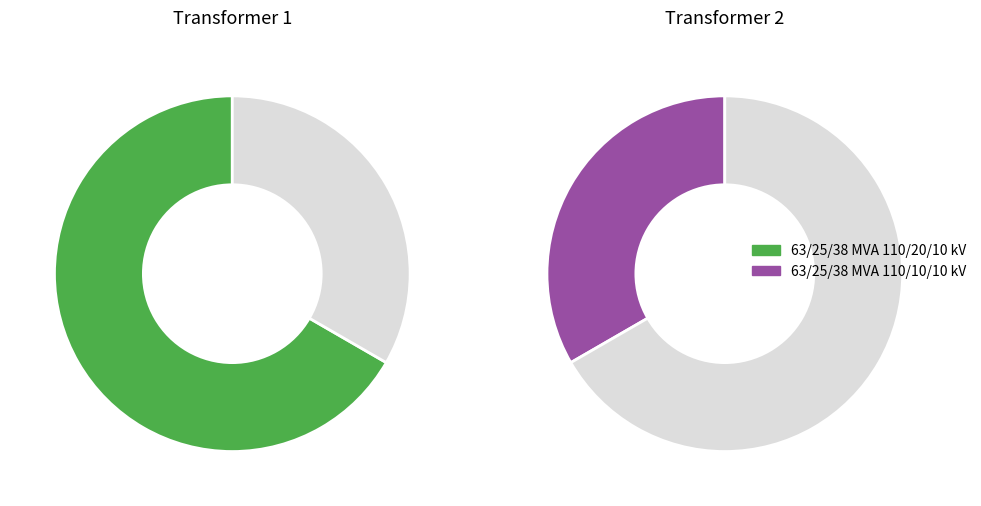

What is the largest slice in the pie chart?

63/25/38 MVA 110/20/10 kV